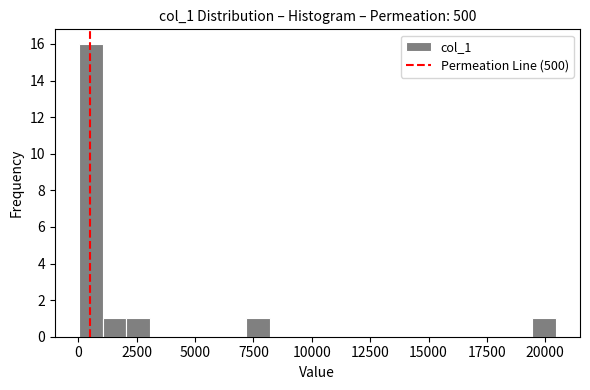

Read against the x-axis, roughly where is the centre of the tallest bar?

500